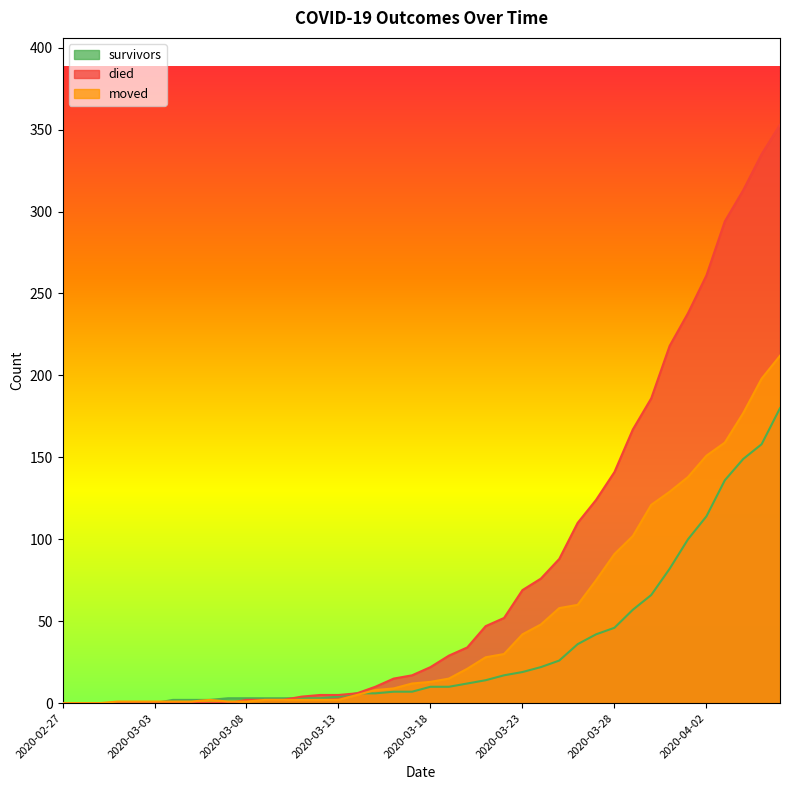

Reading left to right, what are all the values shown in this chart?

survivors: 0	0	0	0	0	0	2	2	2	3	3	3	3	3	3	4	6	6	7	7	10	10	12	14	17	19	22	26	36	42	46	57	66	82	100	114	136	149	158	180
died: 0	0	0	0	0	0	0	0	0	0	2	2	2	4	5	5	6	10	15	17	22	29	34	47	52	69	76	88	110	124	141	167	186	218	238	261	294	313	335	353
moved: 0	0	0	1	1	1	1	1	2	1	1	2	2	2	2	2	5	8	9	12	13	15	21	28	30	42	48	58	60	75	91	102	121	129	138	151	159	177	198	212